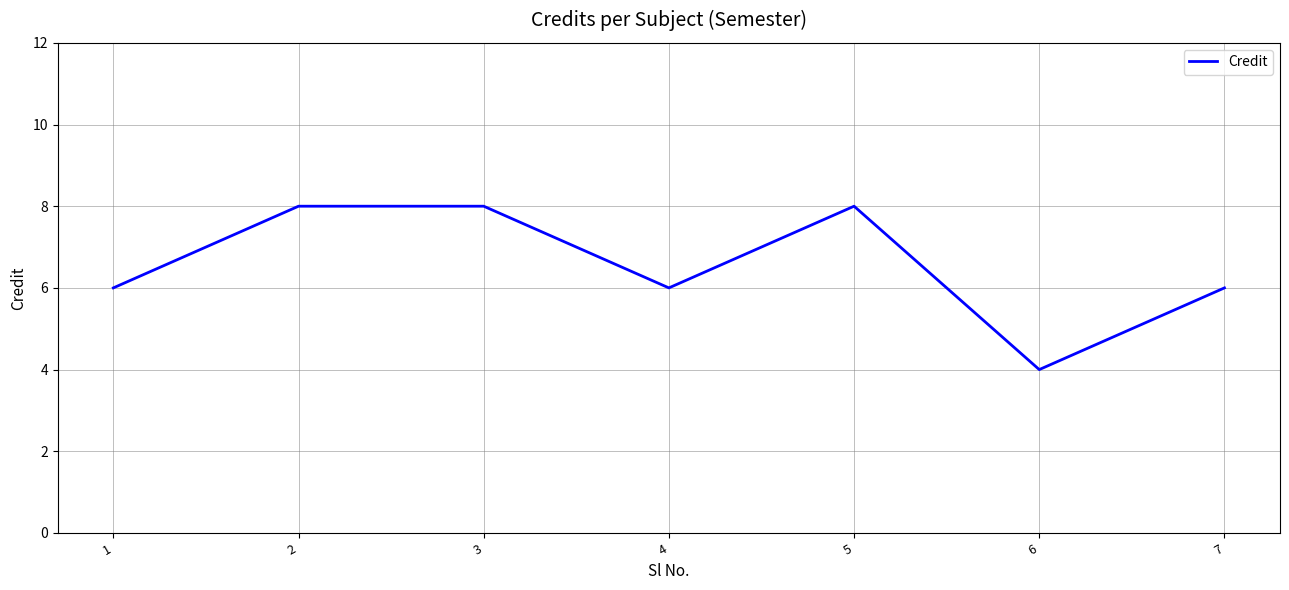

At which category does the chart reach its minimum across all series?

6